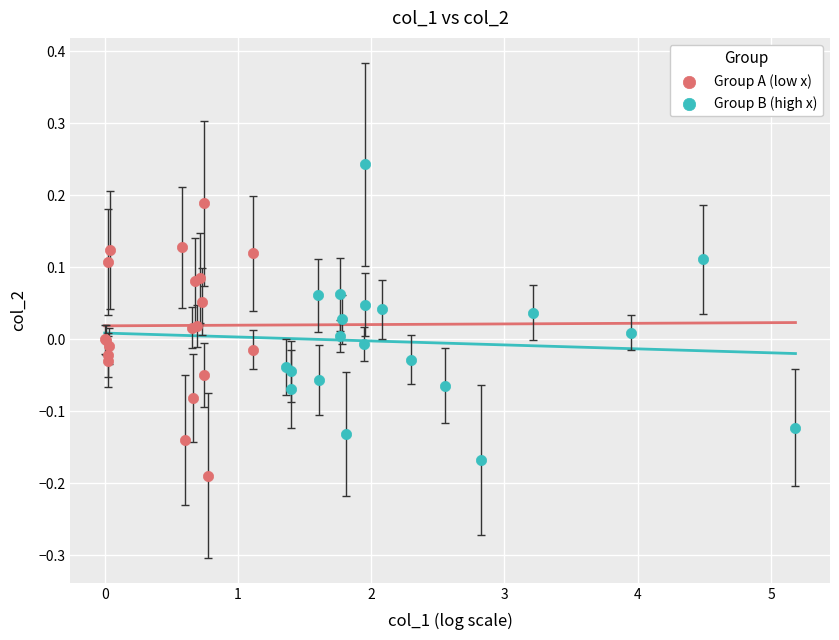

Which series contains the highest Y value?

Group B (high x)